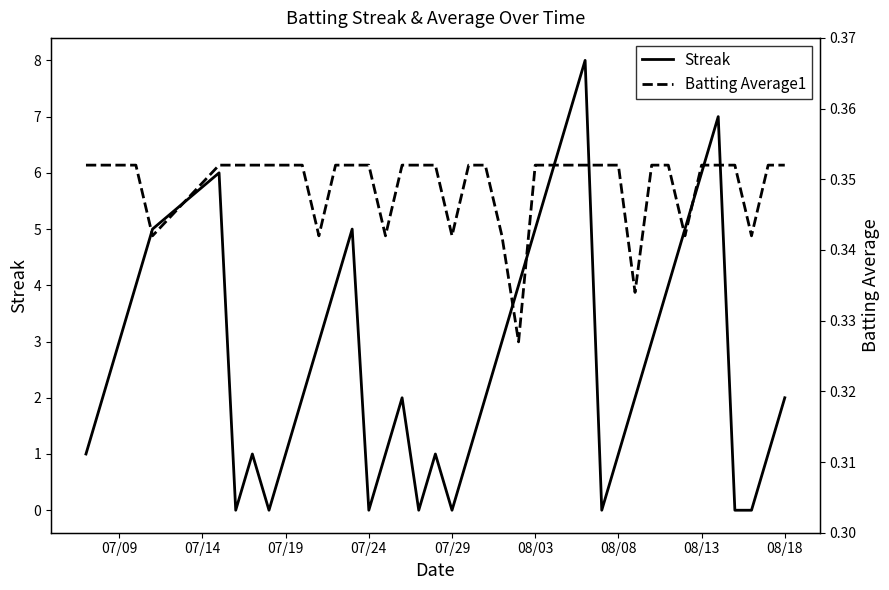

Does the chart display data point markers on the line(s)?

No